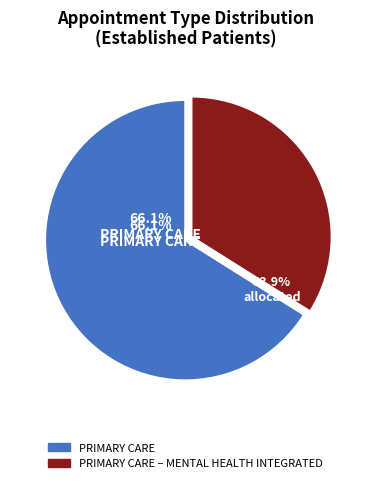

What percentage is the PRIMARY CARE – MENTAL HEALTH INTEGRATED slice, to the nearest percent?

34%